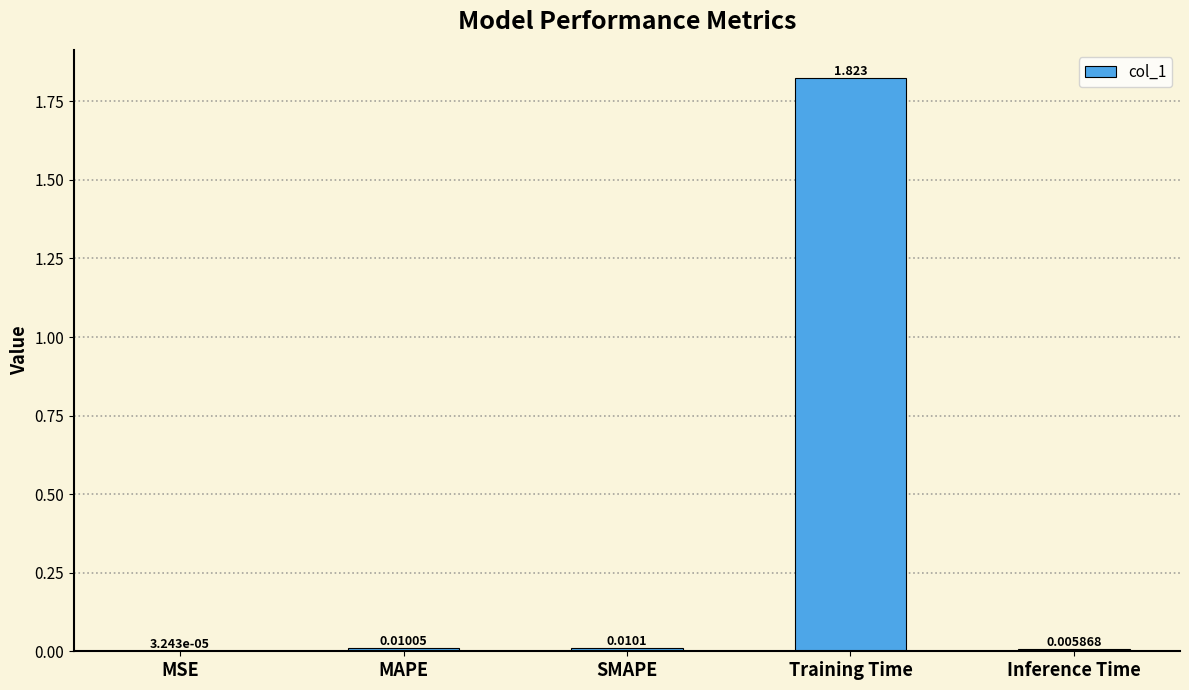

Which category has the highest value across all series?

Training Time